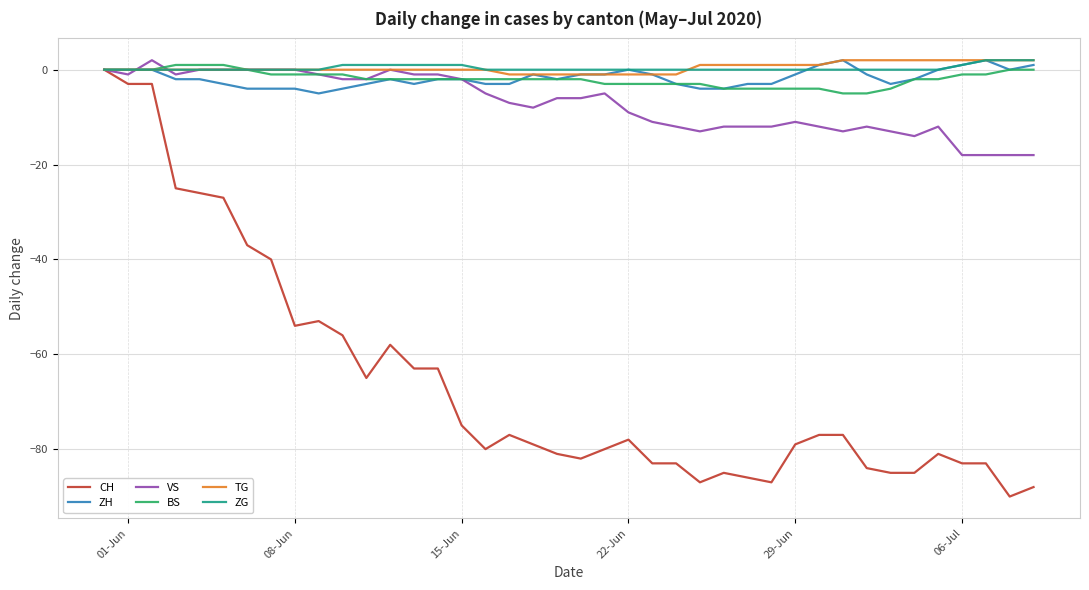

Which series has the widest spread of values?

CH